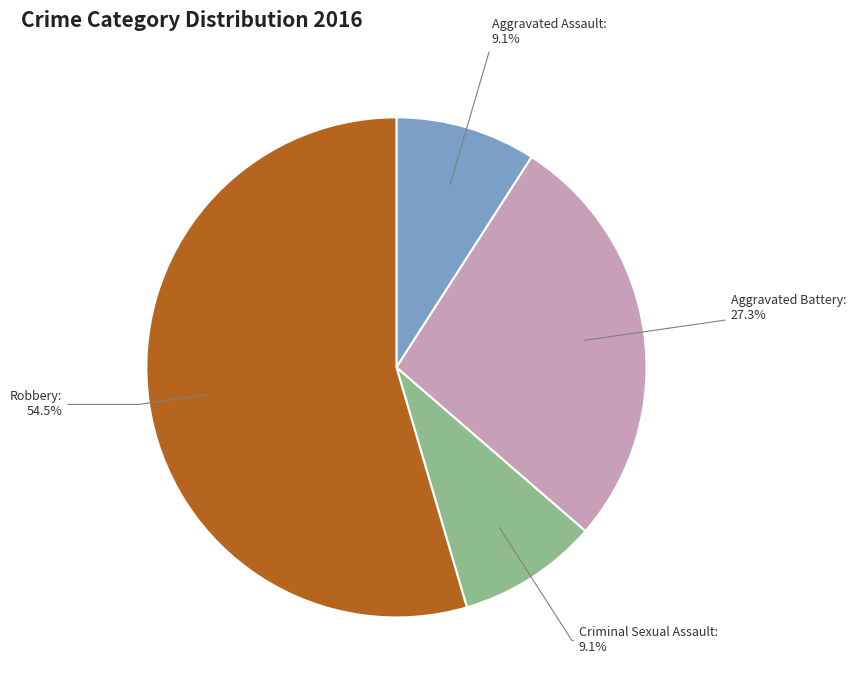

Is there a majority slice in this chart?

Yes